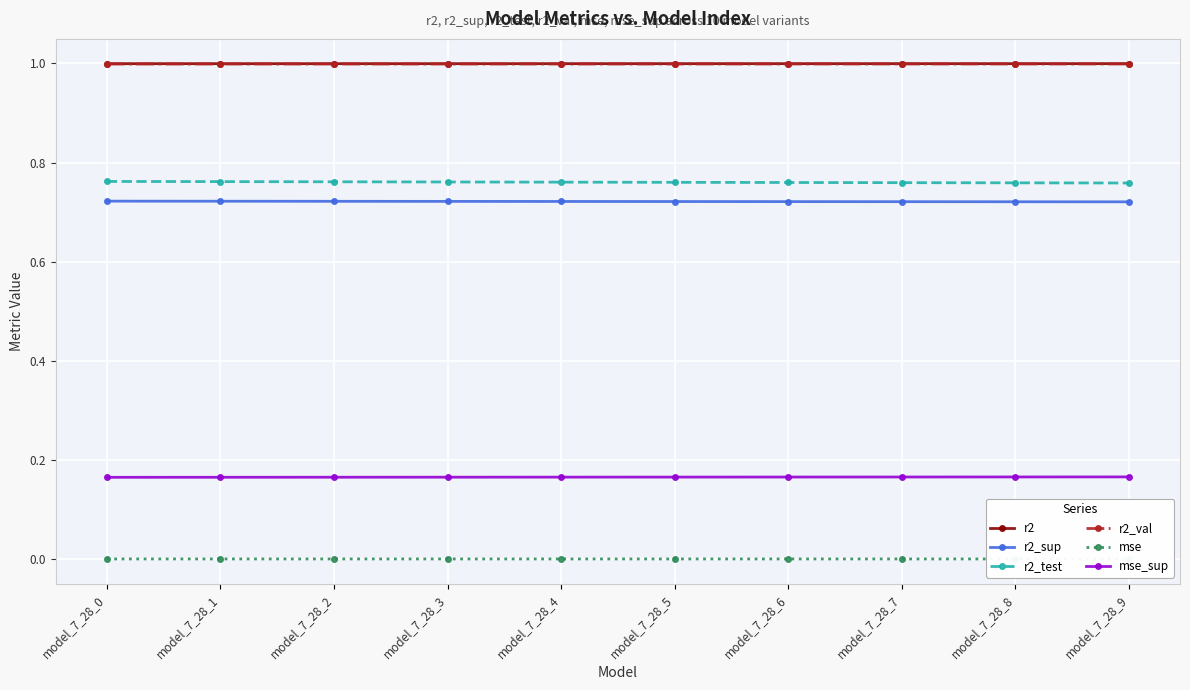

Which has a higher value, model_7_28_8 or model_7_28_6?

model_7_28_8